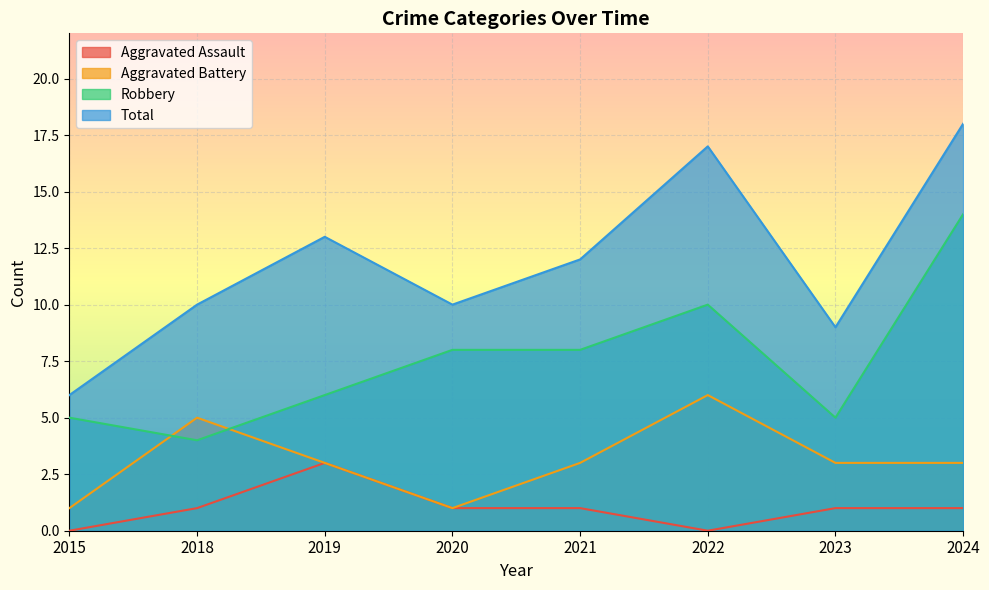

At which category is the sum across all series the highest?

2024